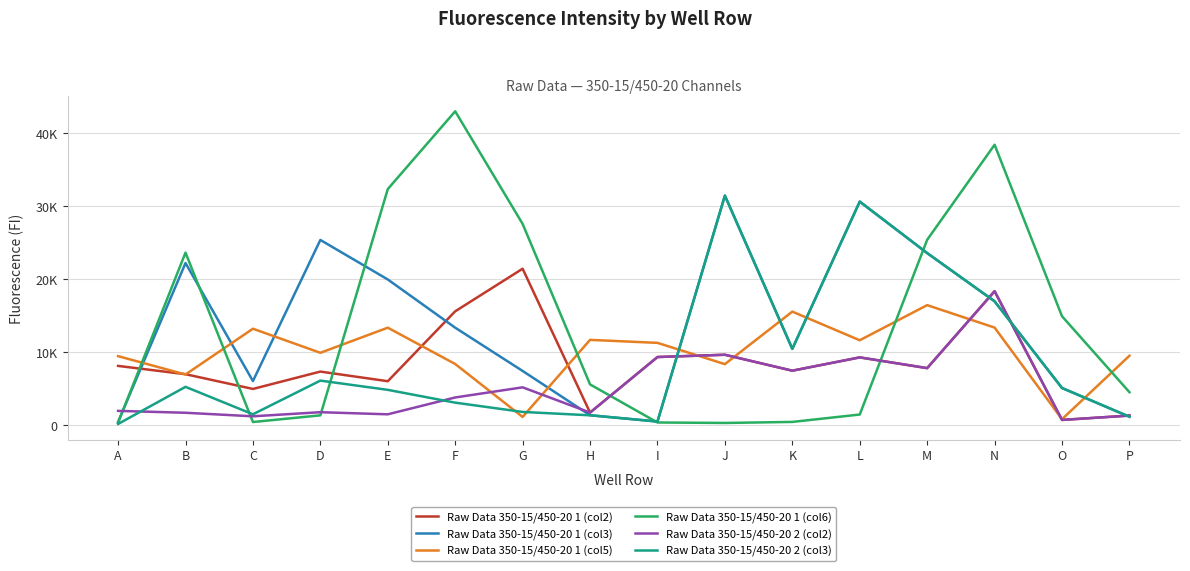

What is the sum of the Raw Data 350-15/450-20 2 (col3) values at E and I?

5219